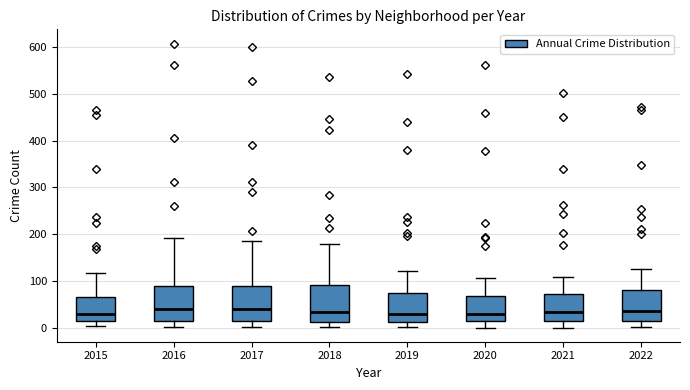

Reading left to right, transcribe this box plot: for each box, give where its median line is, the range the box spans, and where its two whiskers end, as read against the y-axis. The values are not printed on the chart, so give them approximately, as read against the axis.

2015: median 30, box 10 to 60, whiskers 0 to 120
2016: median 40, box 10 to 90, whiskers 0 to 190
2017: median 40, box 20 to 90, whiskers 0 to 190
2018: median 30, box 10 to 90, whiskers 0 to 180
2019: median 30, box 10 to 70, whiskers 0 to 120
2020: median 30, box 10 to 70, whiskers 0 to 110
2021: median 30, box 10 to 70, whiskers 0 to 110
2022: median 40, box 10 to 80, whiskers 0 to 130